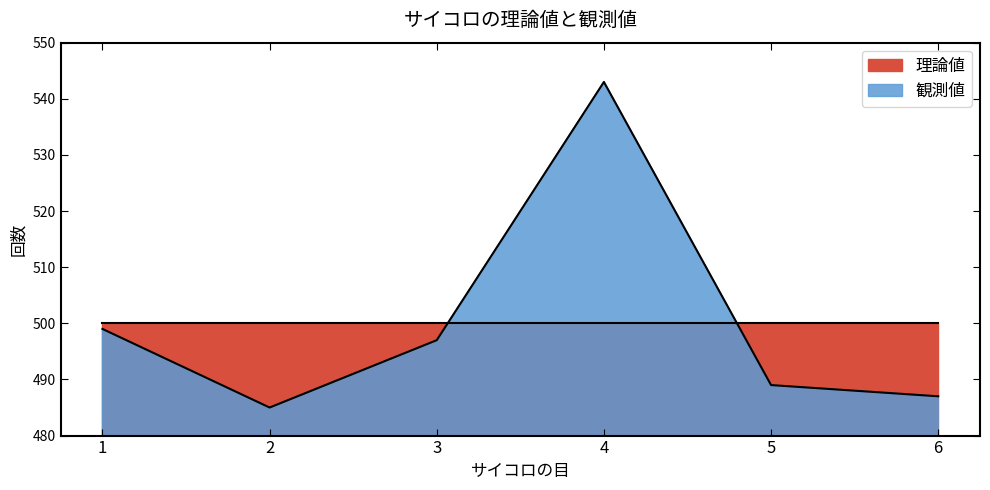

What is the value of the 5th point from the left?

489